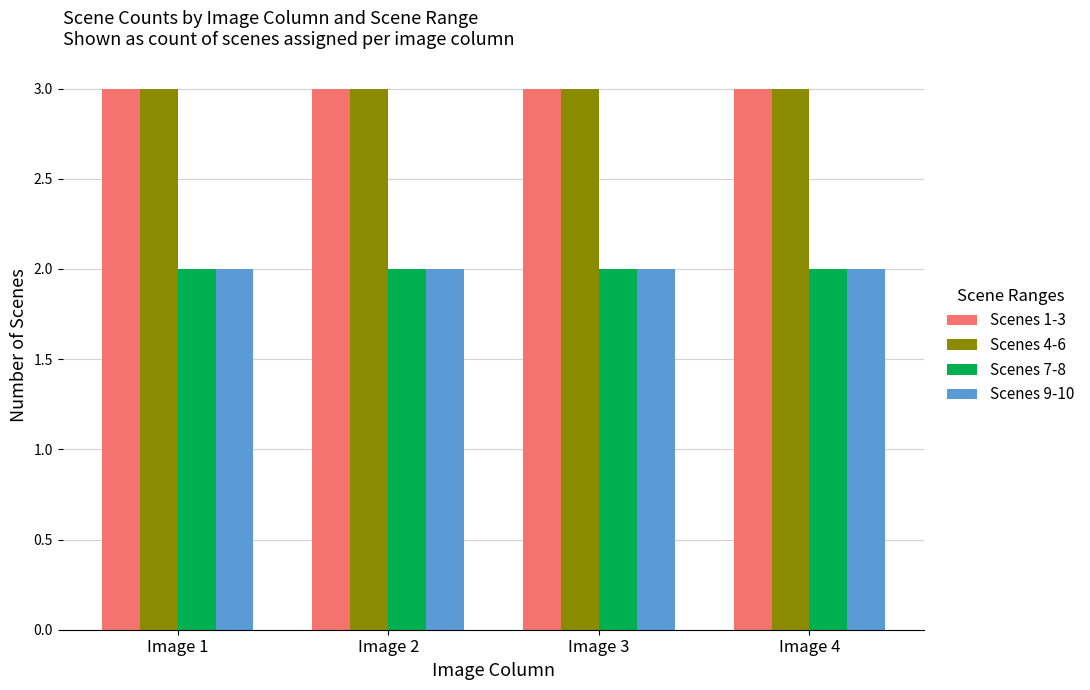

How many distinct data groups are displayed?

4